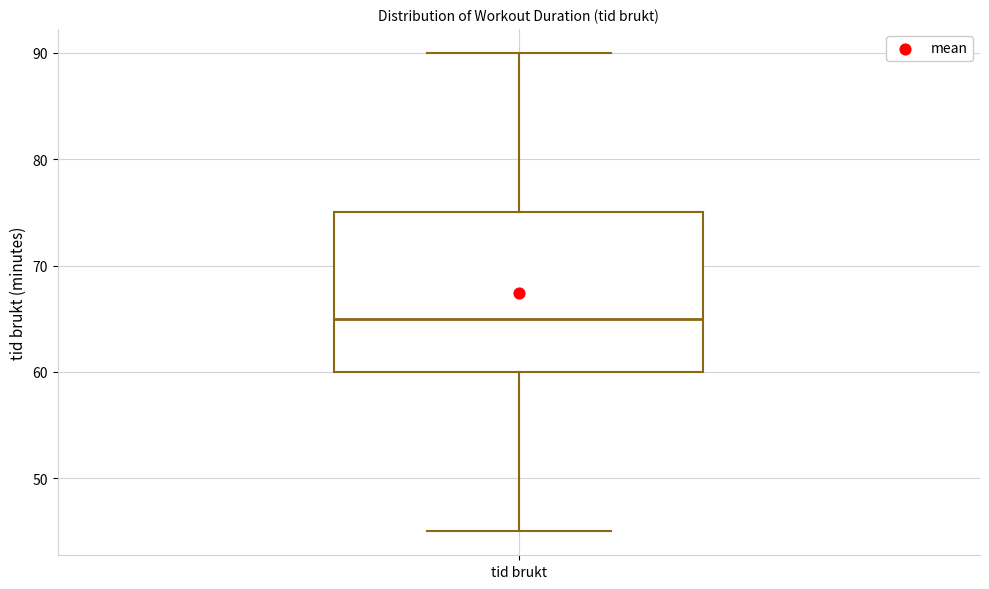

Transcribe this box plot: give where the median line is, the range the box spans, and where the two whiskers end, as read against the y-axis. The values are not printed on the chart, so give them approximately, as read against the axis.

median 65, box 60 to 75, whiskers 45 to 90